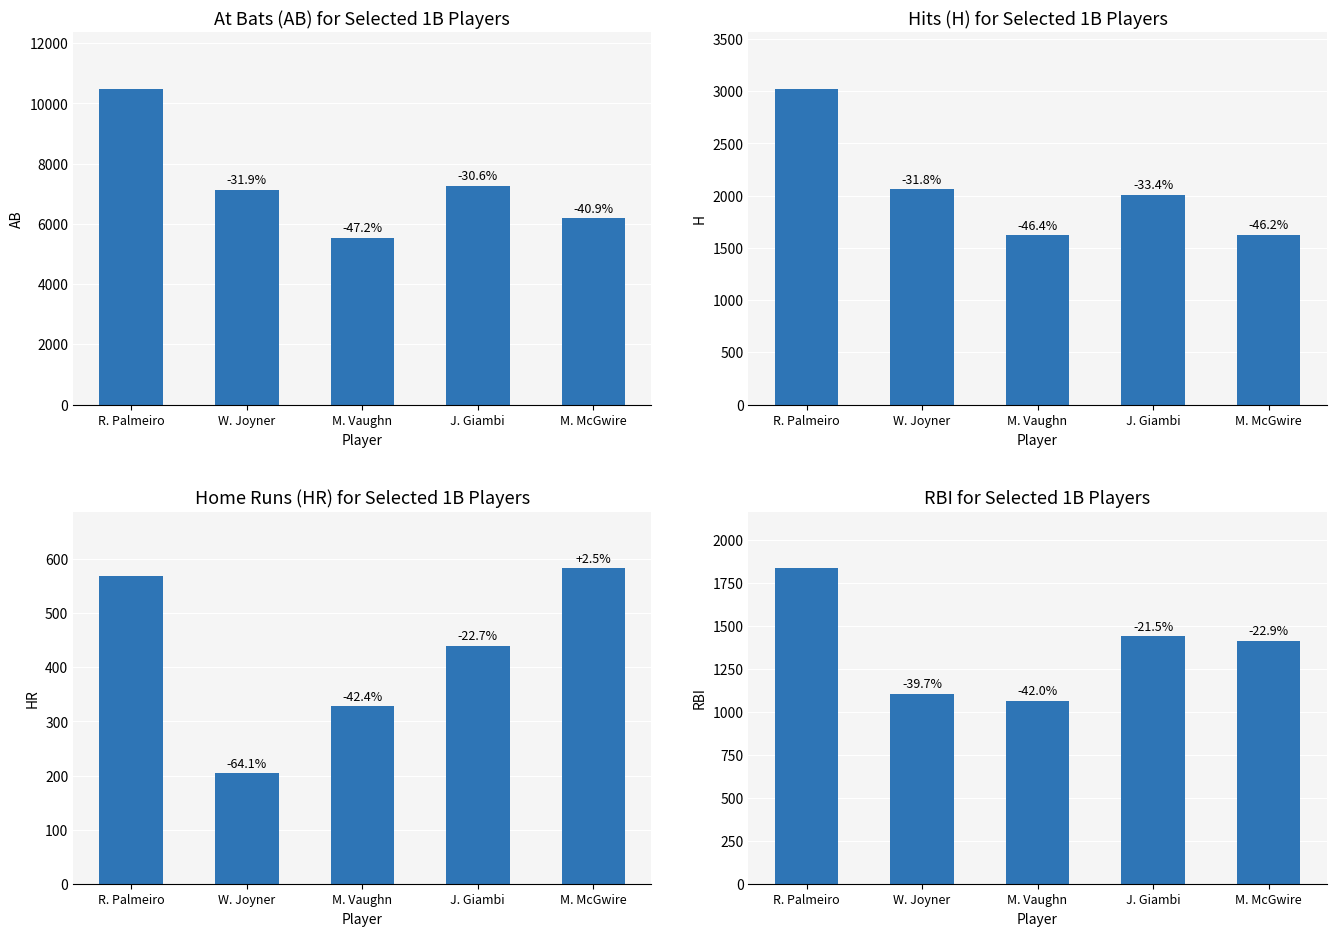

How many values in the RBI series are below 1414?

2